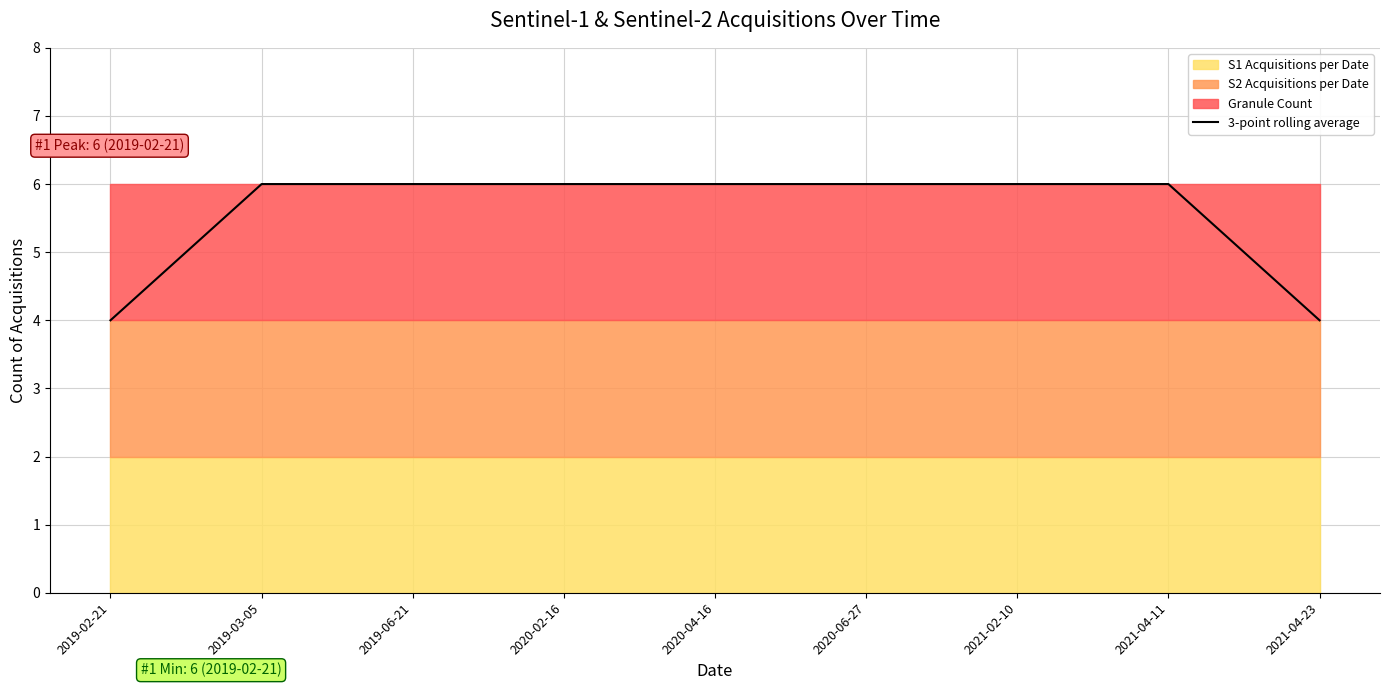

List the labels in order of value, smallest first.

2019-02-21, 2021-04-23, 2019-03-05, 2019-06-21, 2020-02-16, 2020-04-16, 2020-06-27, 2021-02-10, 2021-04-11